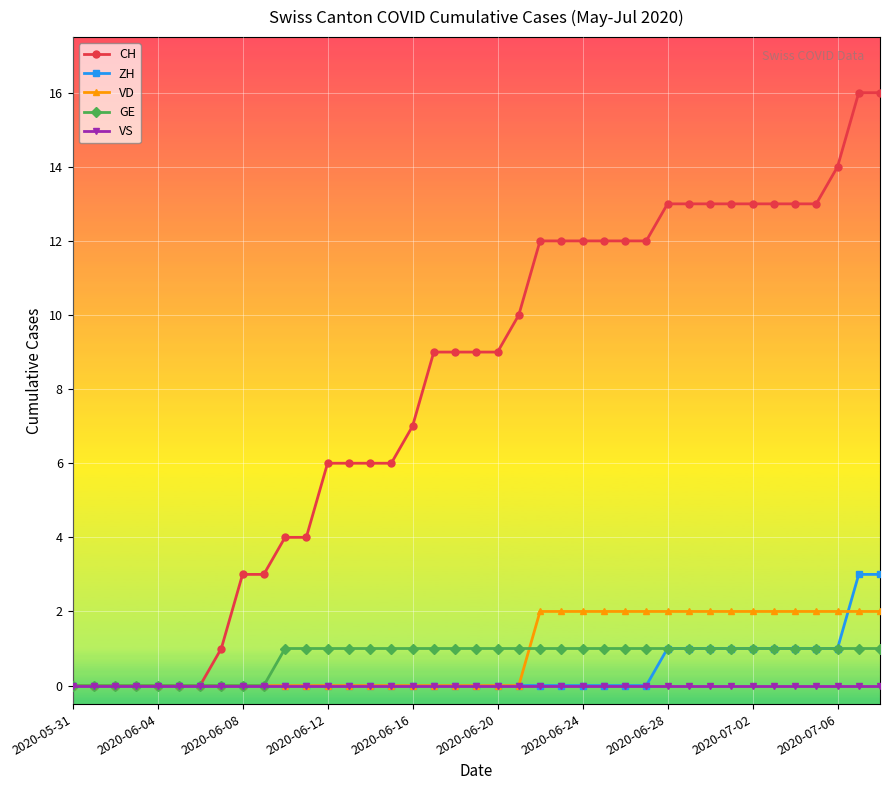

List the series in order of their peak value, highest first.

CH, ZH, VD, GE, VS